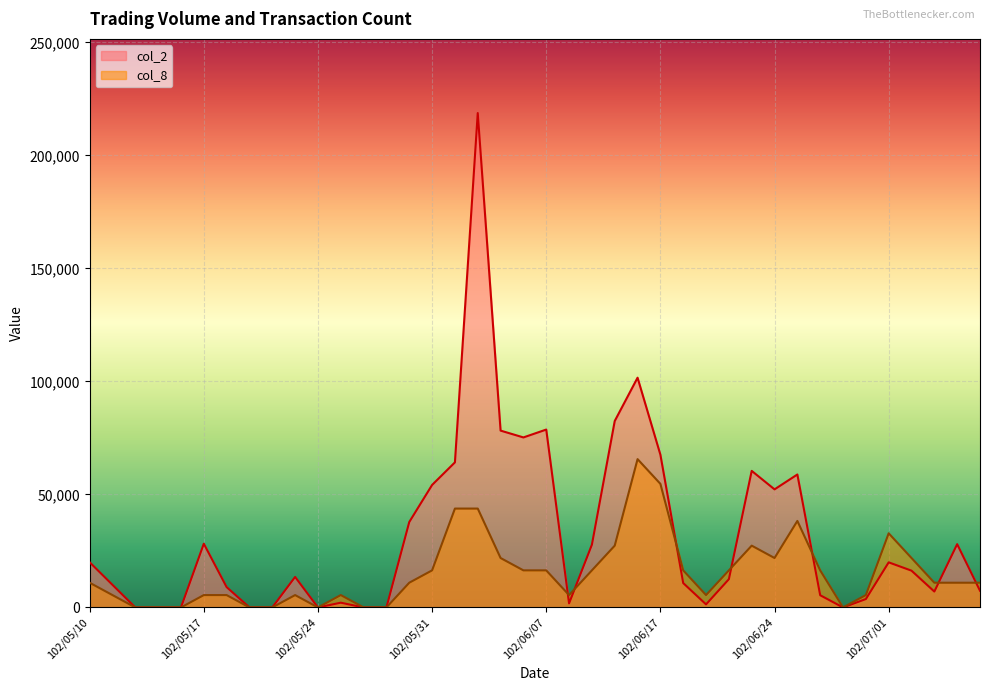

Which series has the largest total across all categories?

col_2